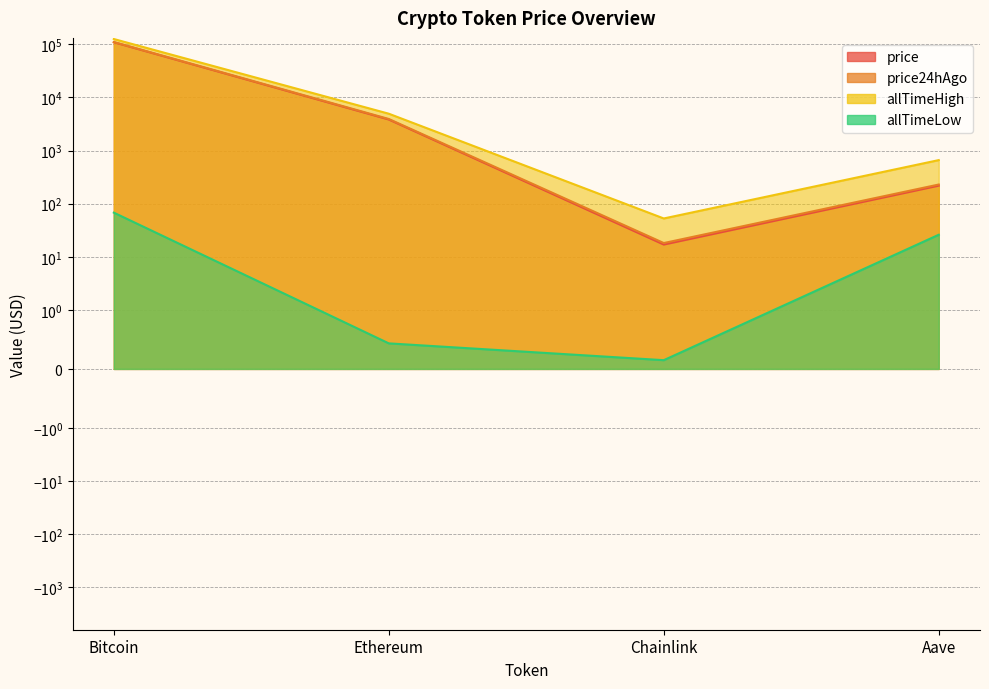

What is the sum of the allTimeLow values at Aave and Bitcoin?

93.8